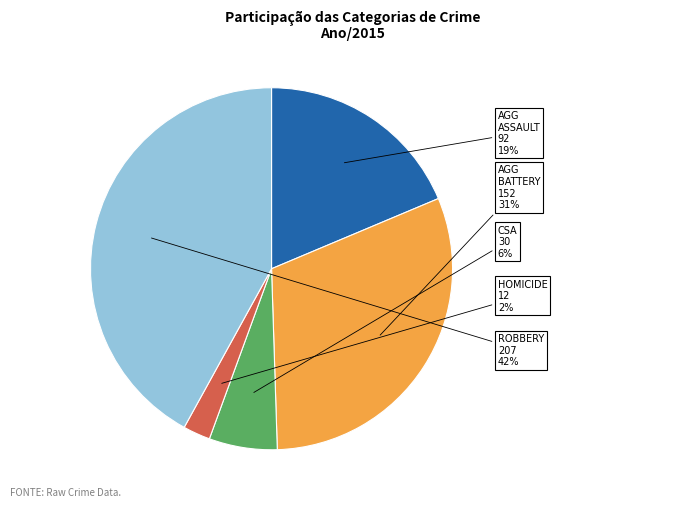

Count the number of slices in the pie.

5